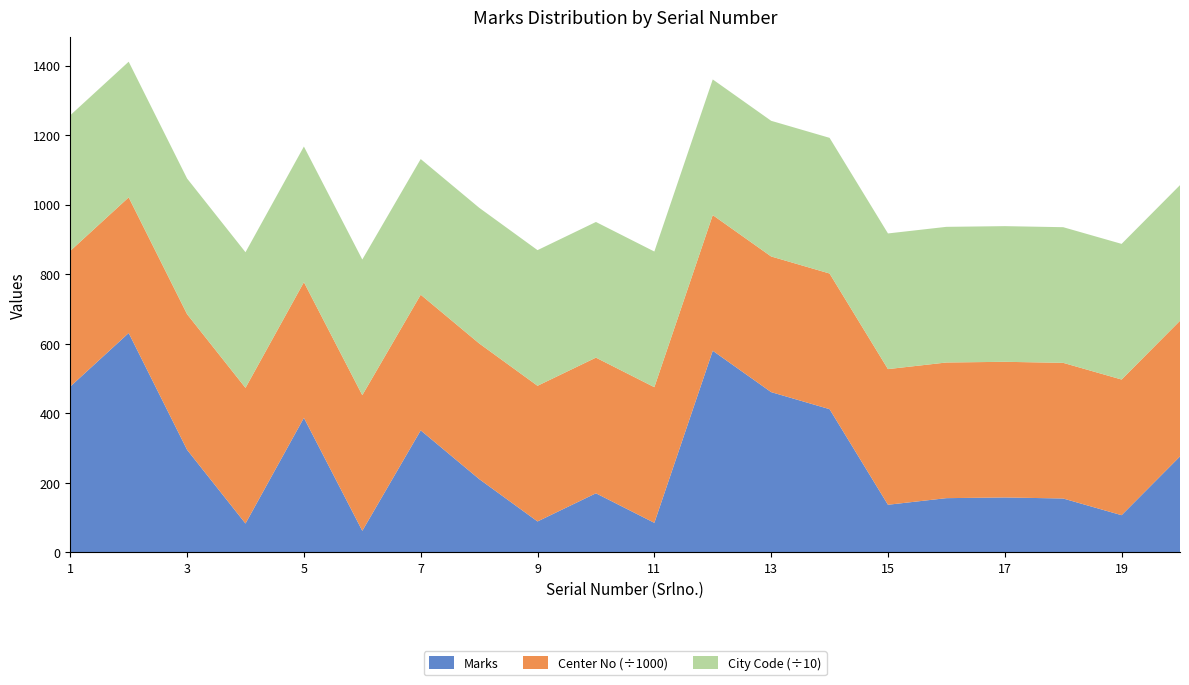

Reading right to left, transcribe all the data shown in this chart.

Marks: 276	107	155	158	156	137	412	461	580	85	170	89	211	351	62	387	83	295	631	477
Center No (scaled): 390201	390201	390201	390201	390201	390201	390201	390201	390201	390201	390201	390201	390201	390201	390201	390201	390201	390201	390201	390201
City Code: 3902	3902	3902	3902	3902	3902	3902	3902	3902	3902	3902	3902	3902	3902	3902	3902	3902	3902	3902	3902